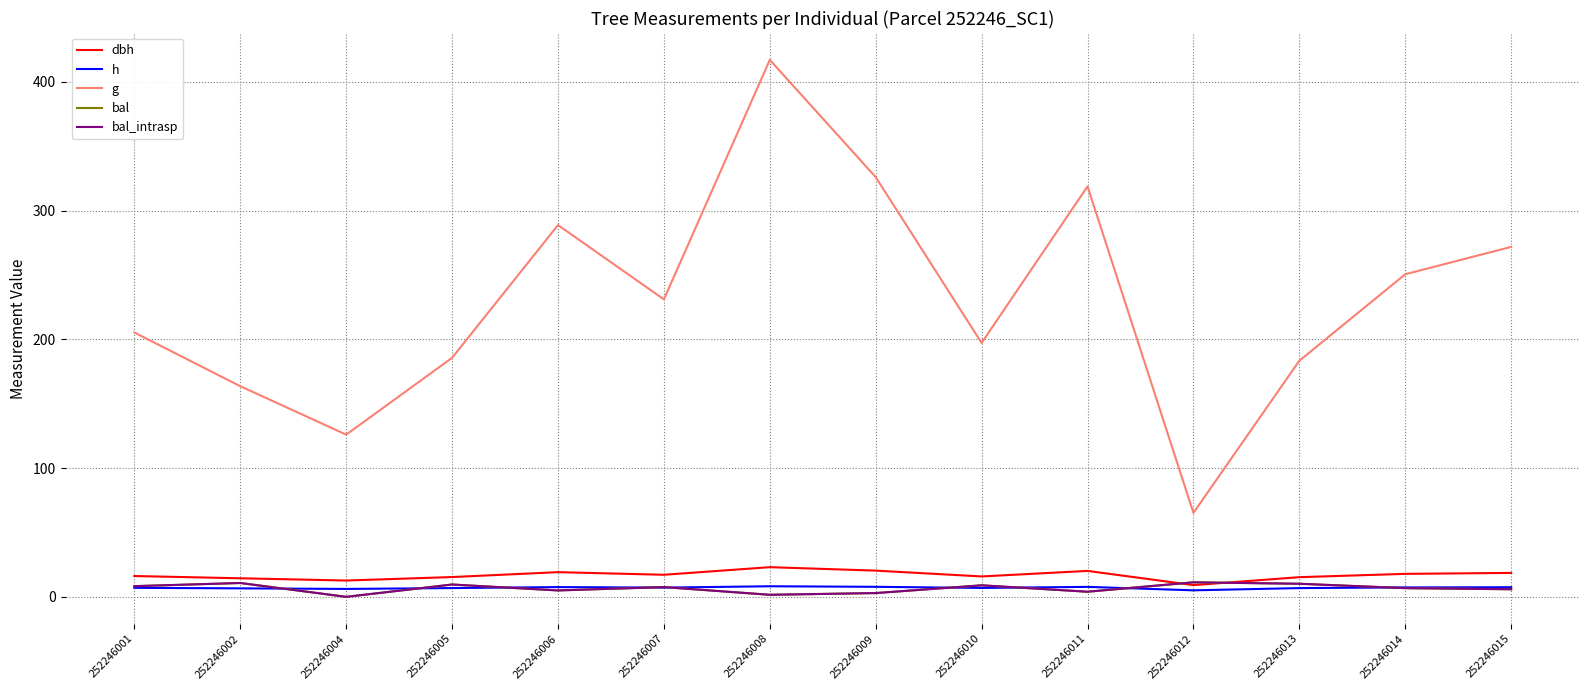

Does the chart have visible grid lines?

Yes